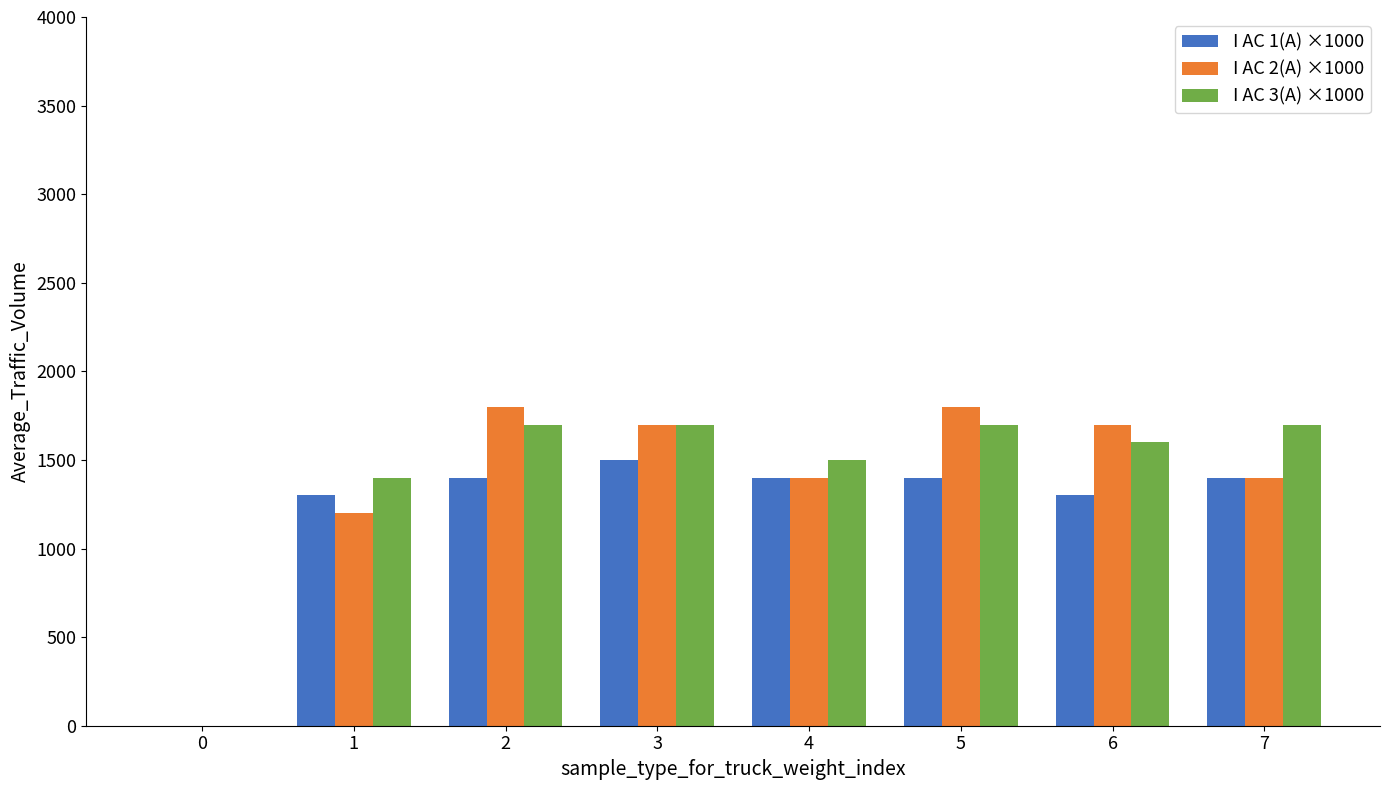

The value of I AC 1(A) ×1000 at 2 is 1956. True or false?

False